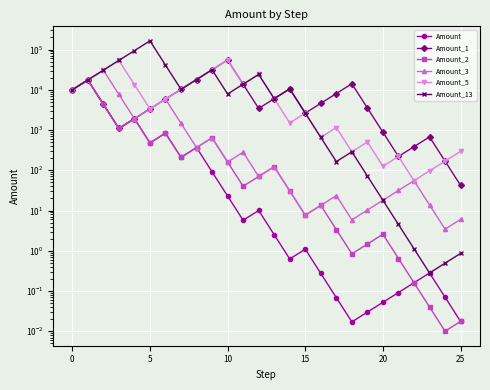

Which series changed the most between −5 and 5?

Amount_3